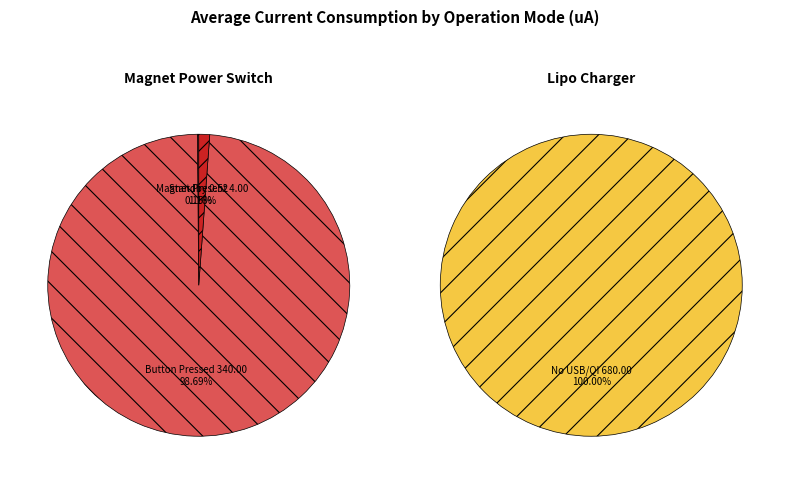

How many slices are in this pie chart?

4